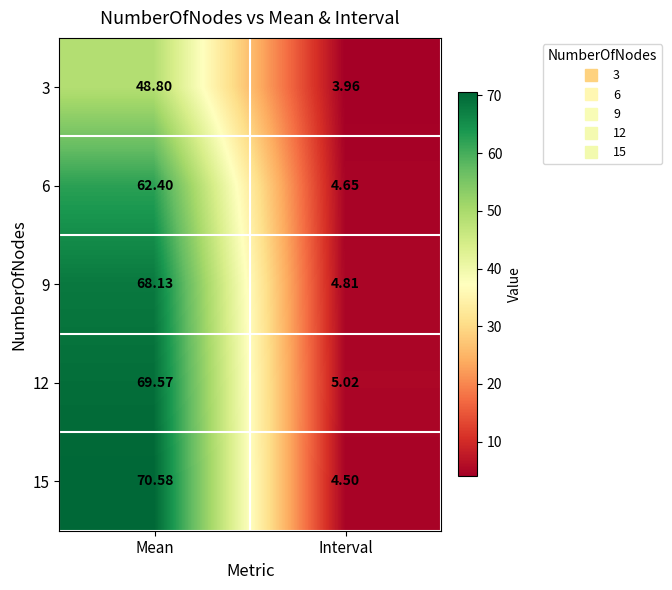

Which category has the lowest value in the 3 series?

Interval